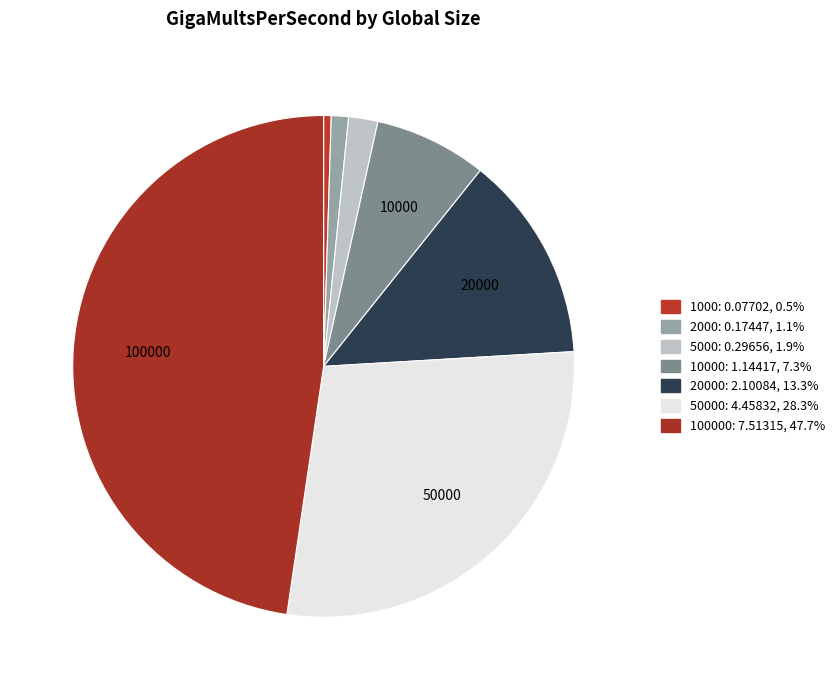

Is there a majority slice in this chart?

No